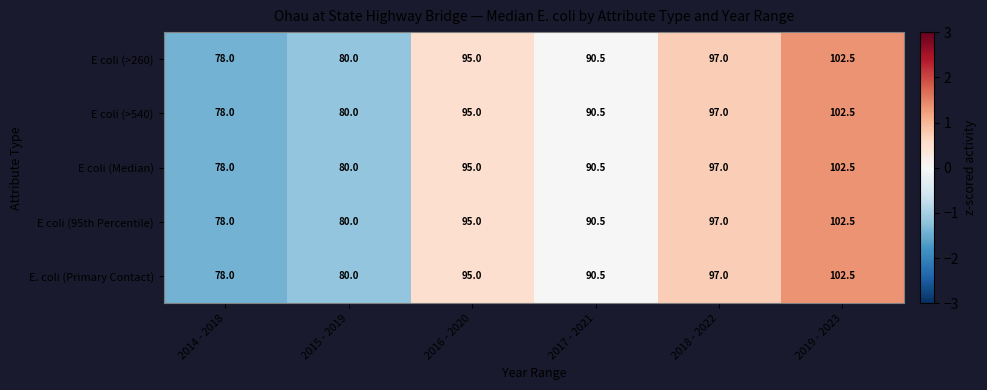

Rank the categories by E coli (95th Percentile) value from highest to lowest.

2019 - 2023, 2018 - 2022, 2016 - 2020, 2017 - 2021, 2015 - 2019, 2014 - 2018